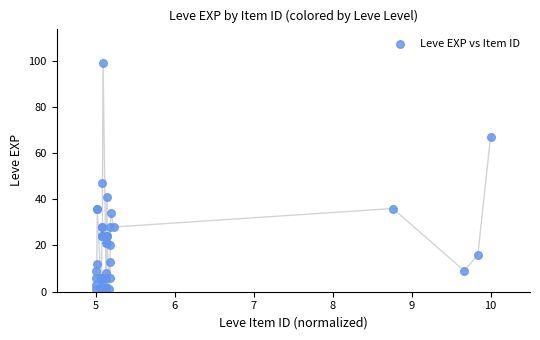

What Y value in the scatter plot is closest to 50?

47